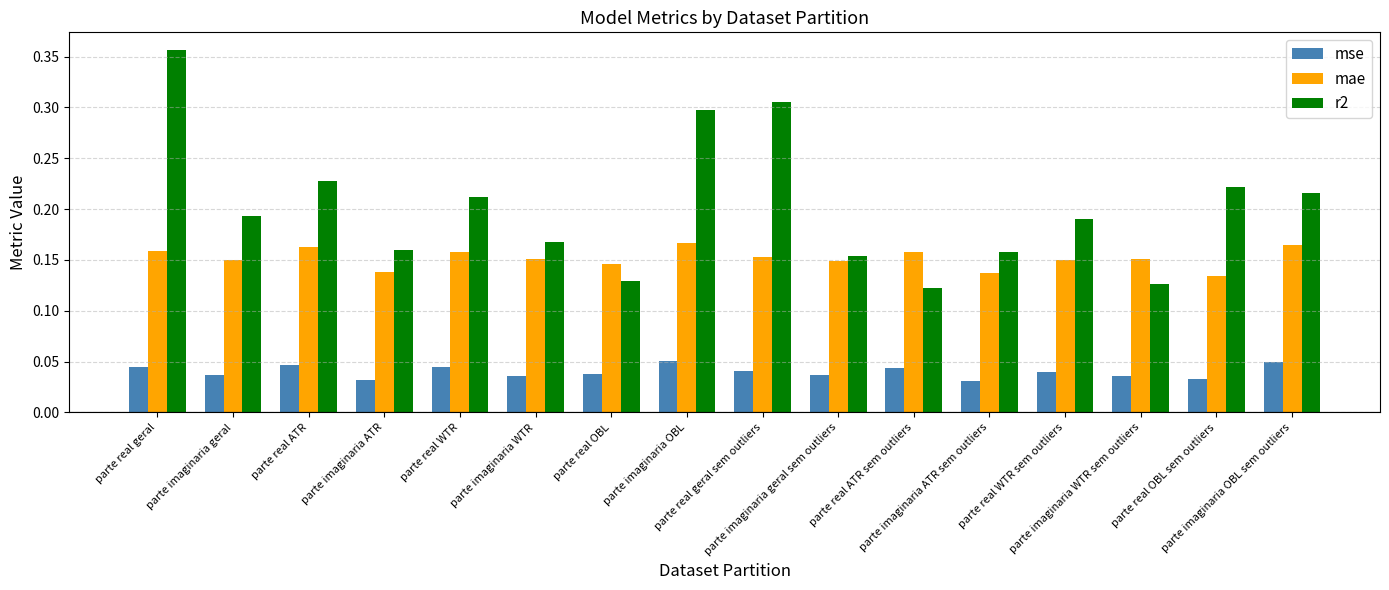

List the series in order of their overall mean, lowest first.

mse, mae, r2